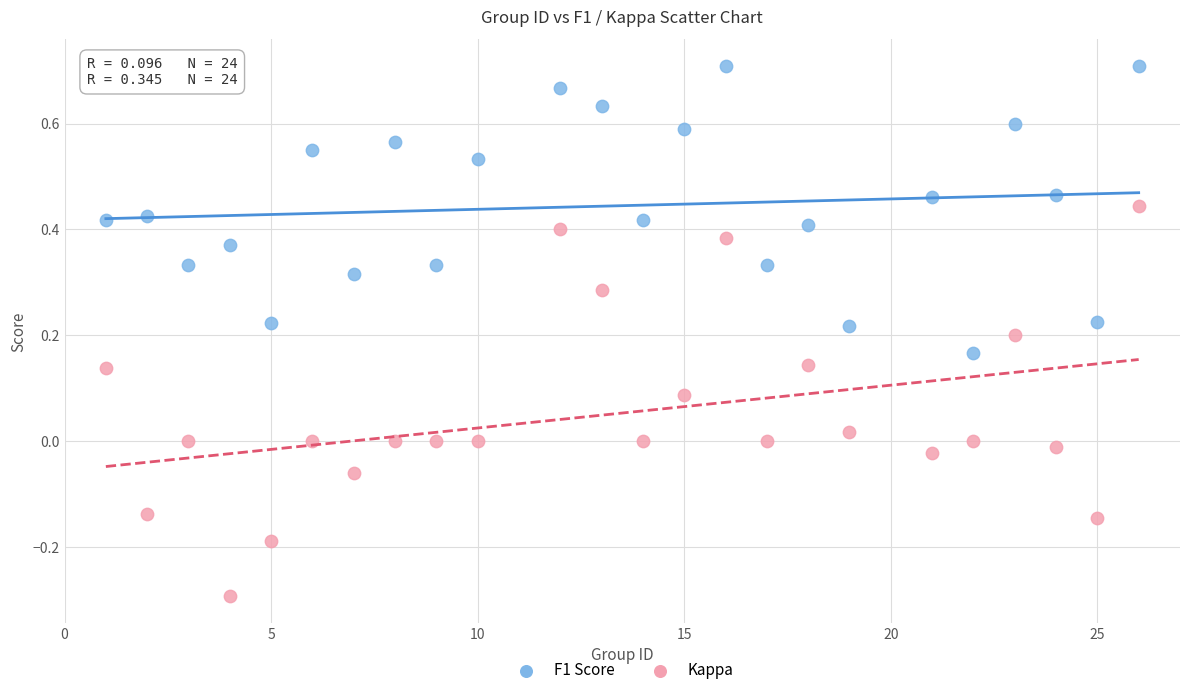

Which series contains the lowest Y value?

Kappa